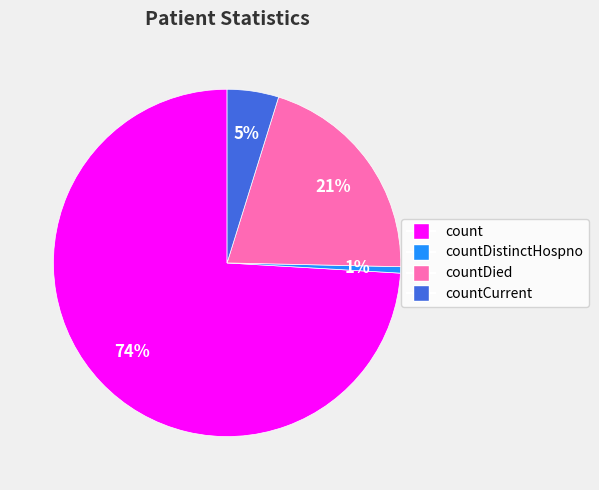

Is there a majority slice in this chart?

Yes